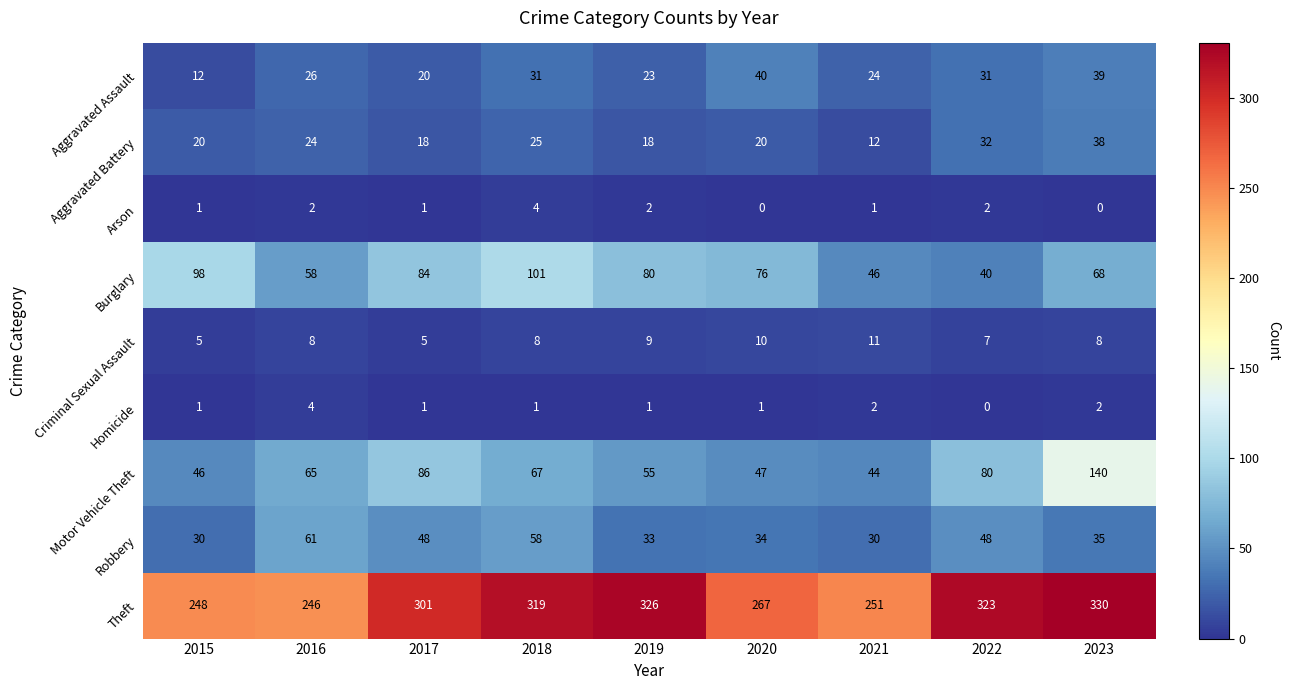

What is the greatest value displayed?

330